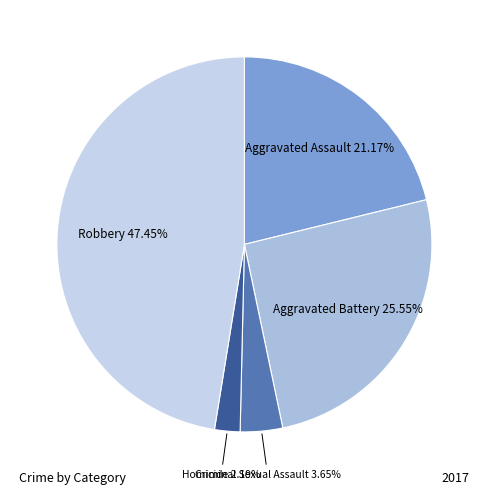

How many segments does this pie chart have?

5